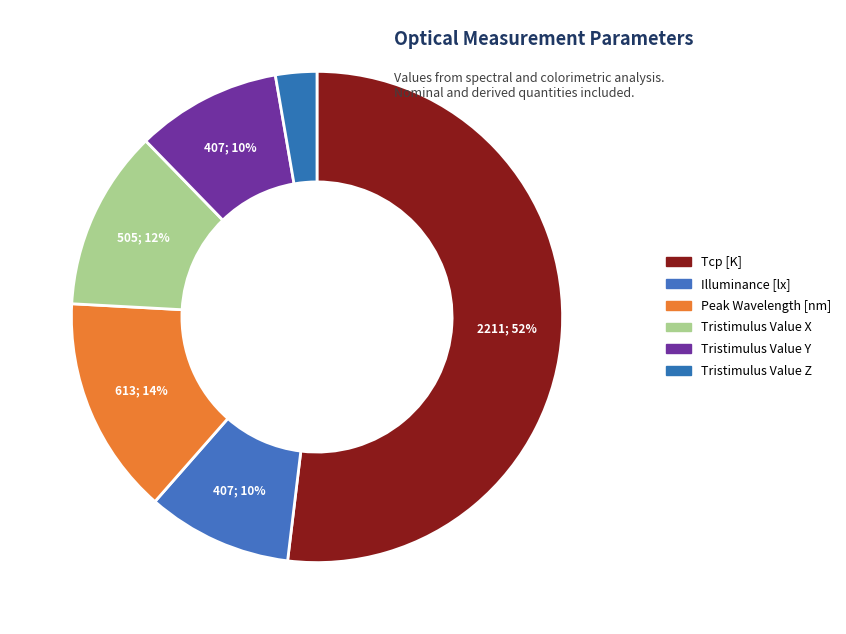

Is it true that Tristimulus Value X is 12% of the pie?

True